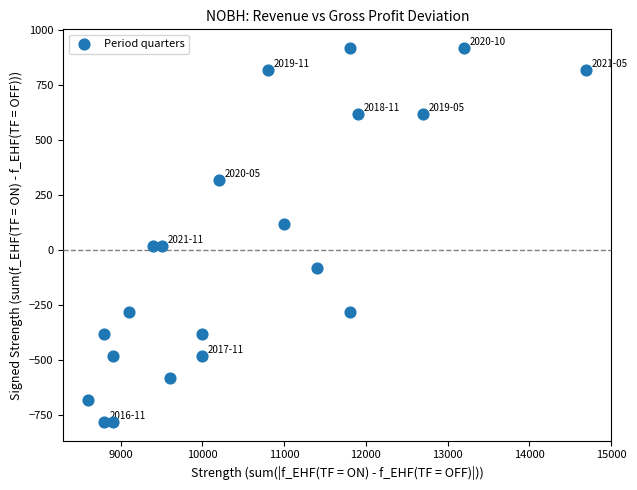

What is the range of Y values (max minus min)?

1700.0